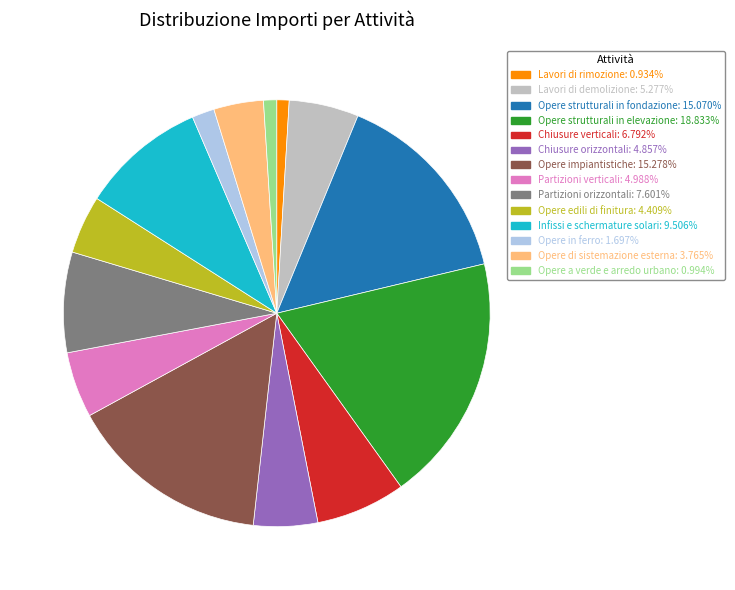

Is the sum of Opere a verde e arredo urbano and Opere strutturali in fondazione greater than half?

No